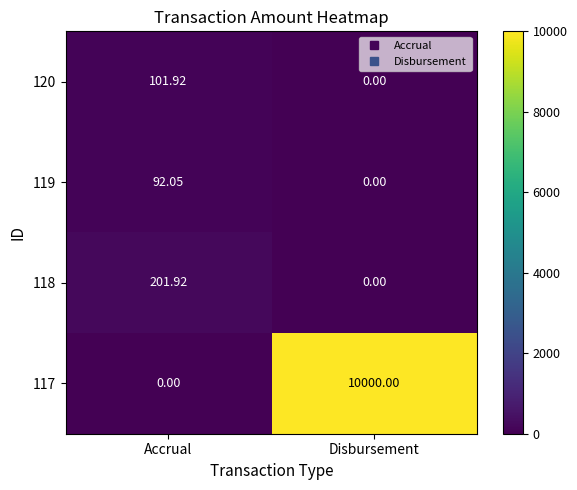

Between Accrual and Disbursement, which series saw the biggest shift?

117